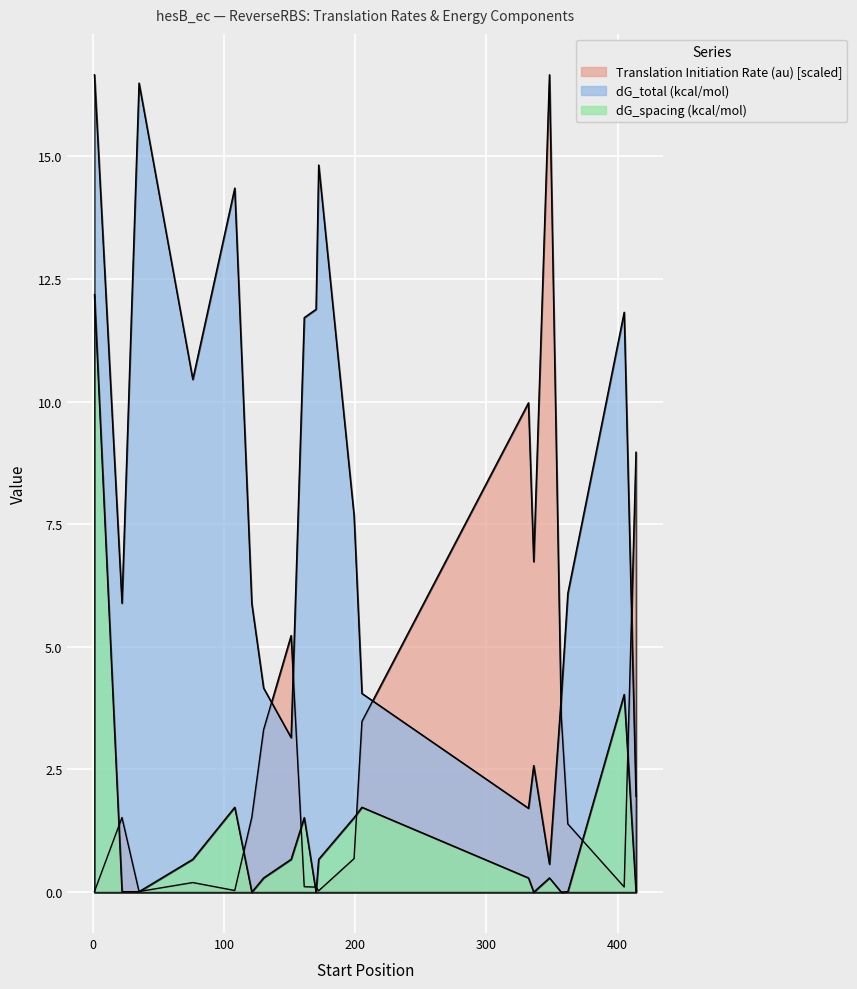

Rank the categories by dG_spacing (kcal/mol) value from highest to lowest.

1, 405, 108, 205, 161, 199, 76, 151, 172, 130, 332, 348, 22, 35, 362, 414, 121, 170, 336, 357